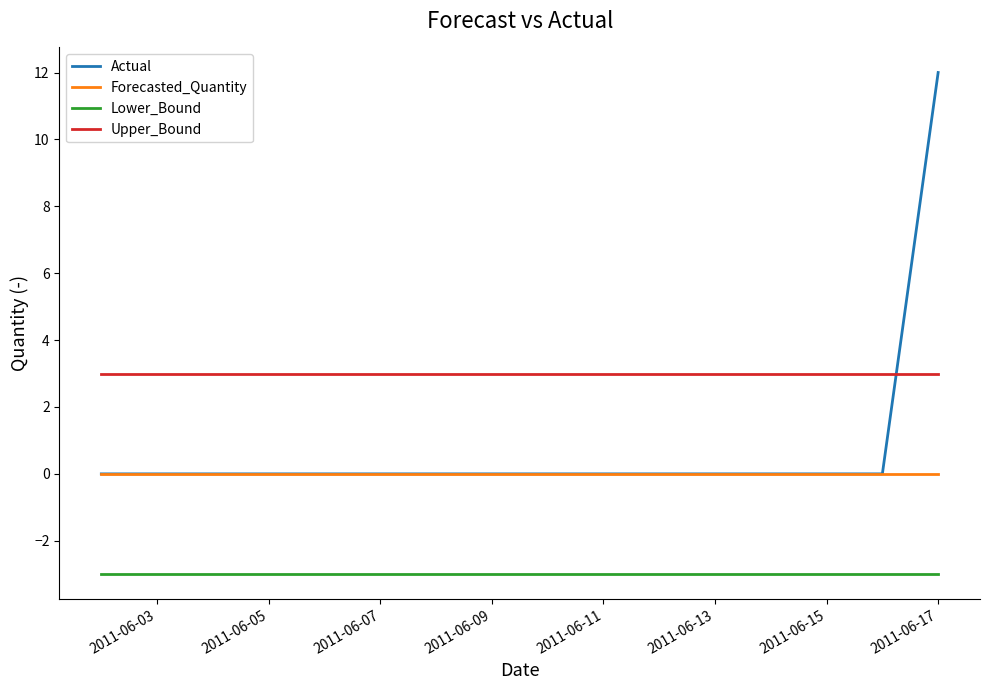

What is the maximum value shown in the chart?

12.0